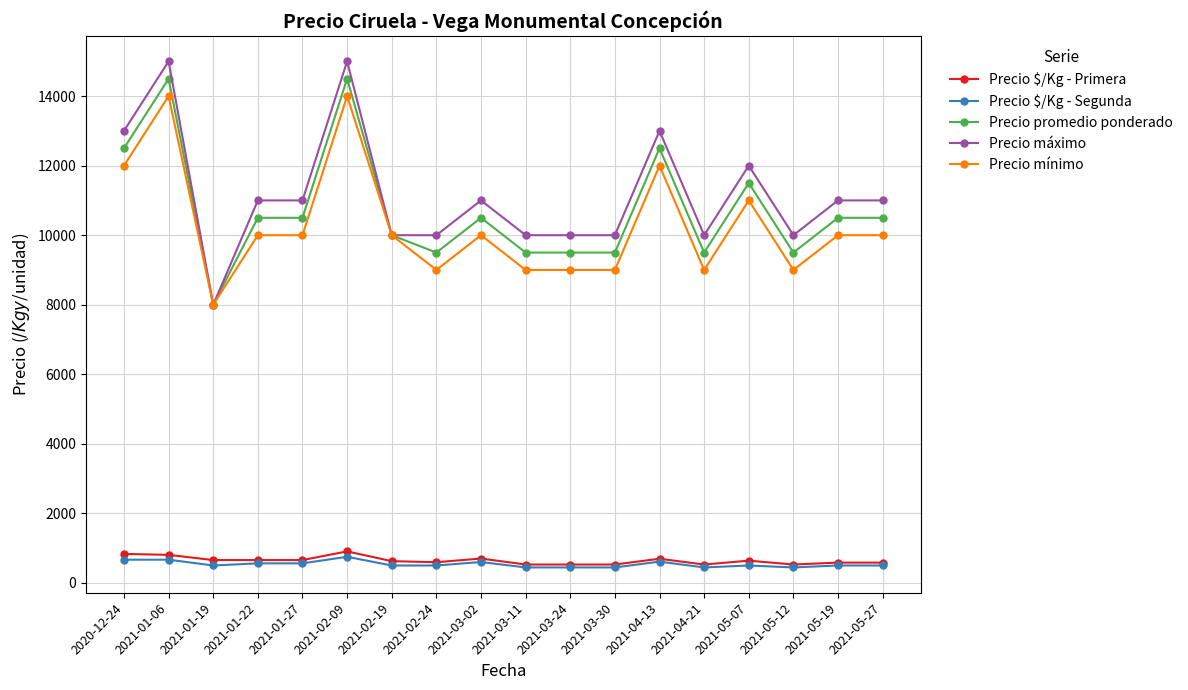

At which category does Precio mínimo reach its first local peak?

2021-01-06